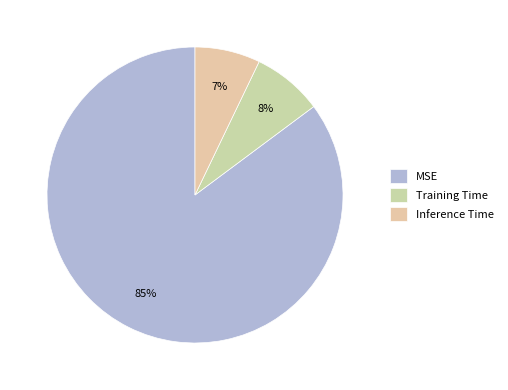

What is the majority slice?

MSE